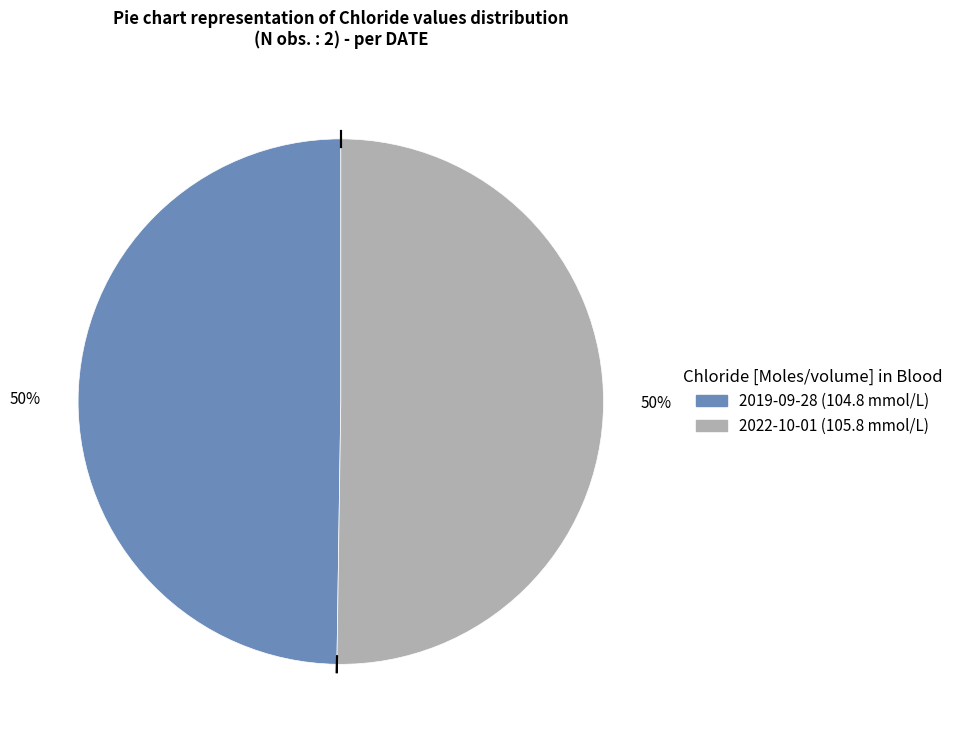

To the nearest percent, what is the average slice percentage?

50%